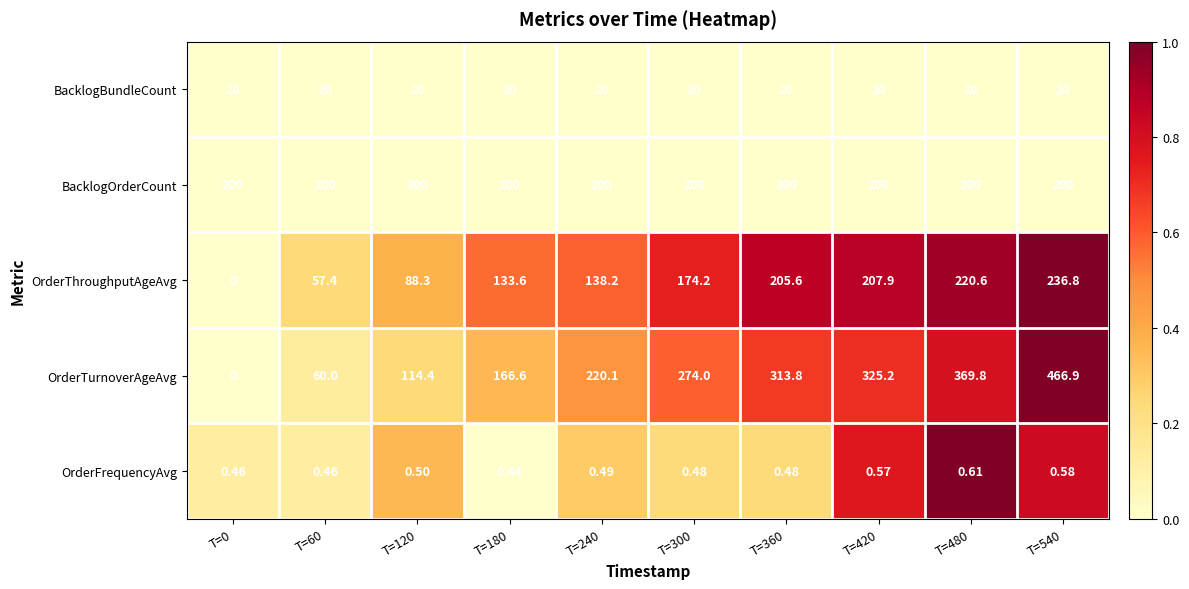

Which category has the lowest value across all series?

T=0